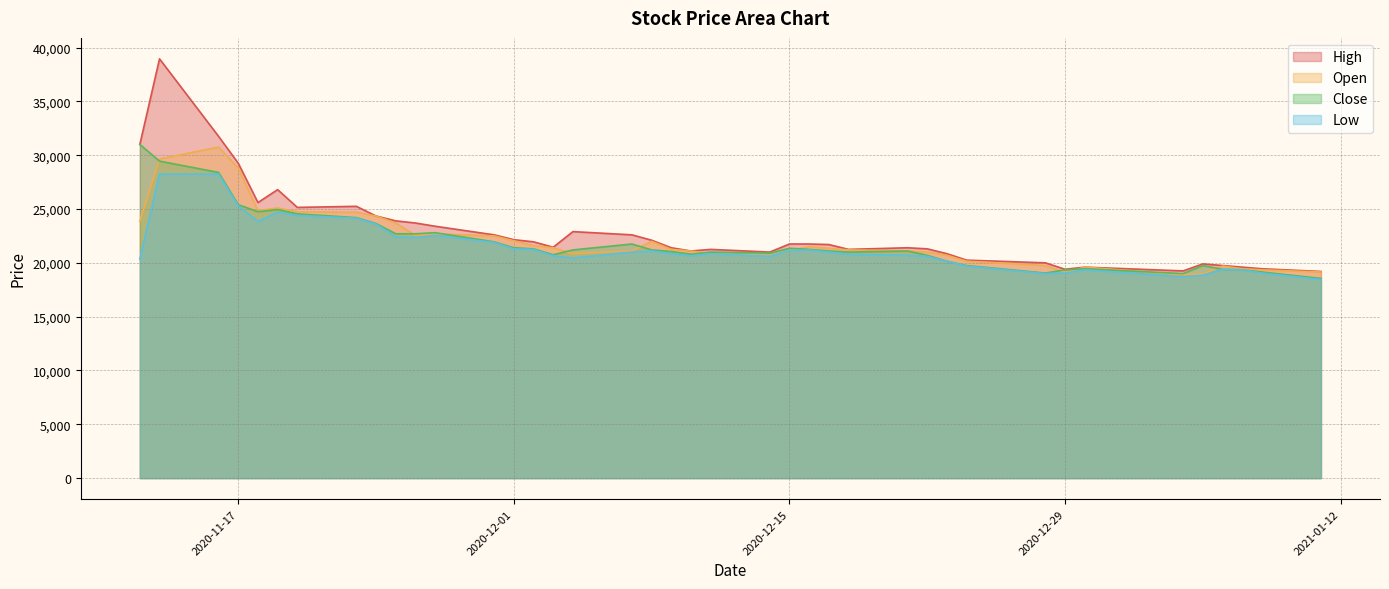

What is the total value across all series at 2020-12-15?

85400